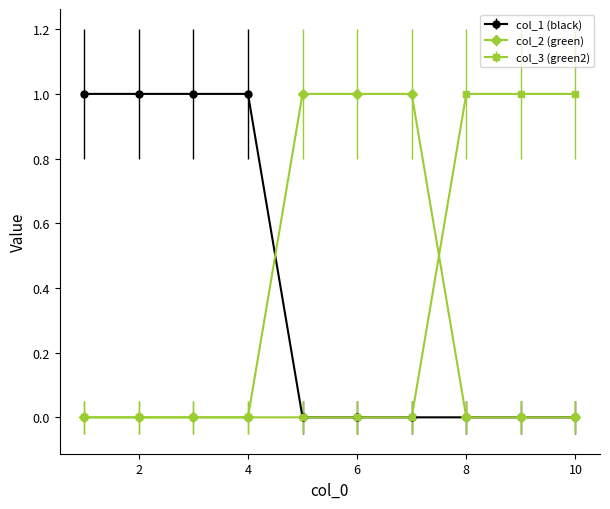

What is the value of the col_2 (green) point at the 6th from the left?

1